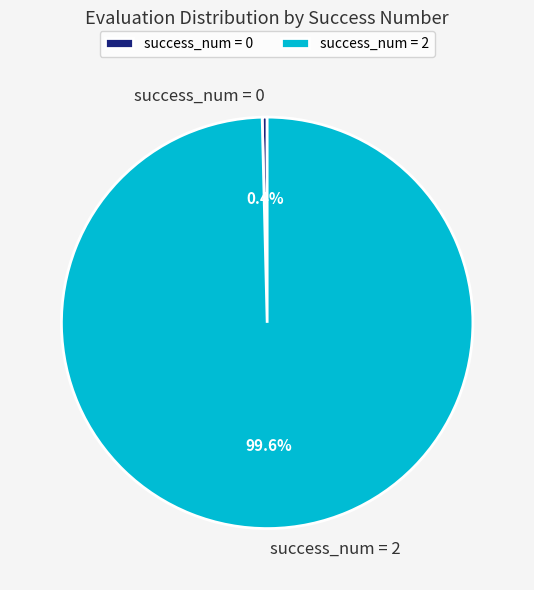

Is there any slice that represents more than half of the pie?

Yes